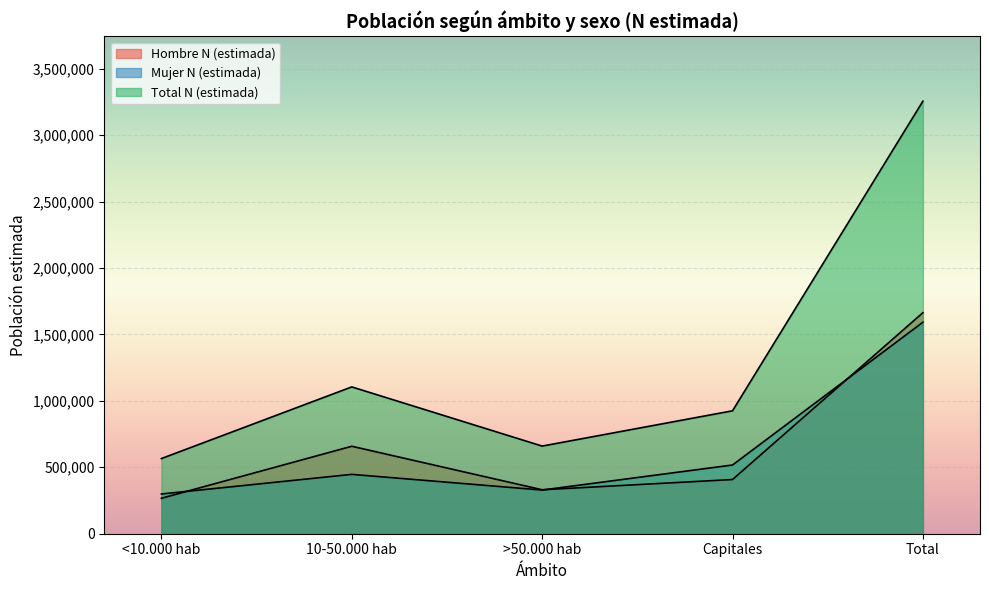

Which series has the widest spread of values?

Total N (estimada)